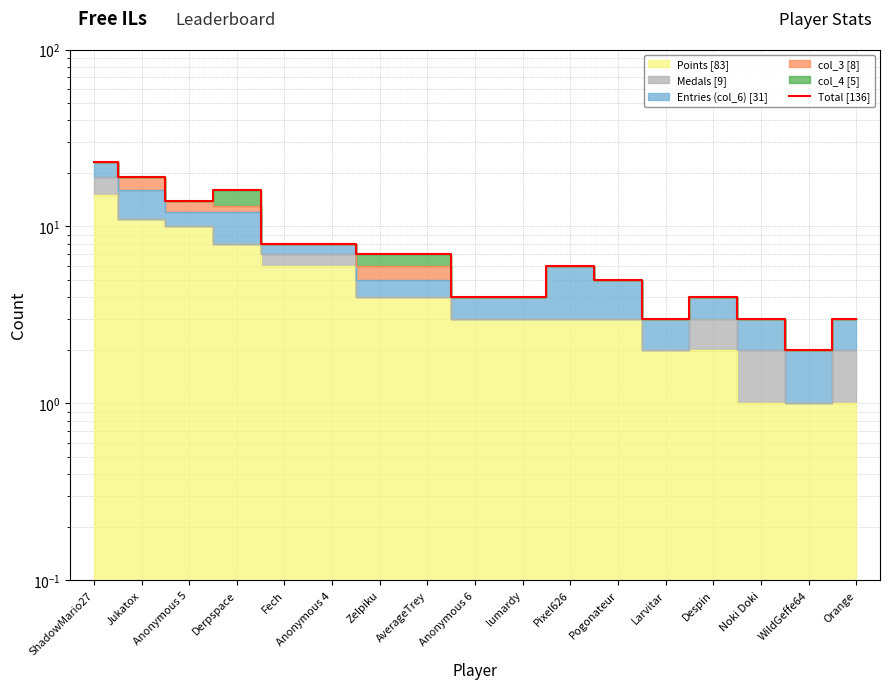

What is the average value?

8